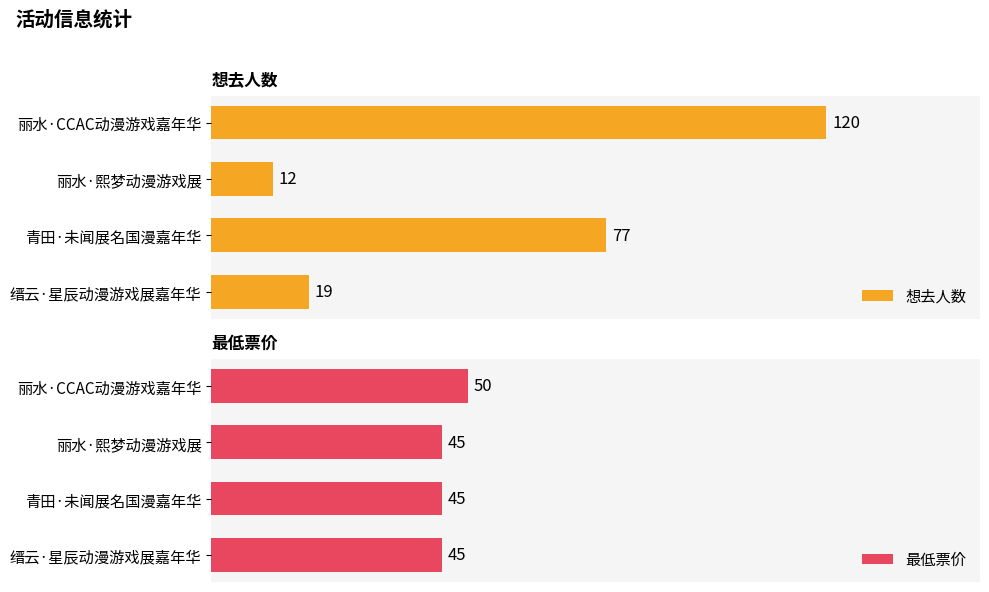

What is the value of the 想去人数 bar at the 1st from the left?

120